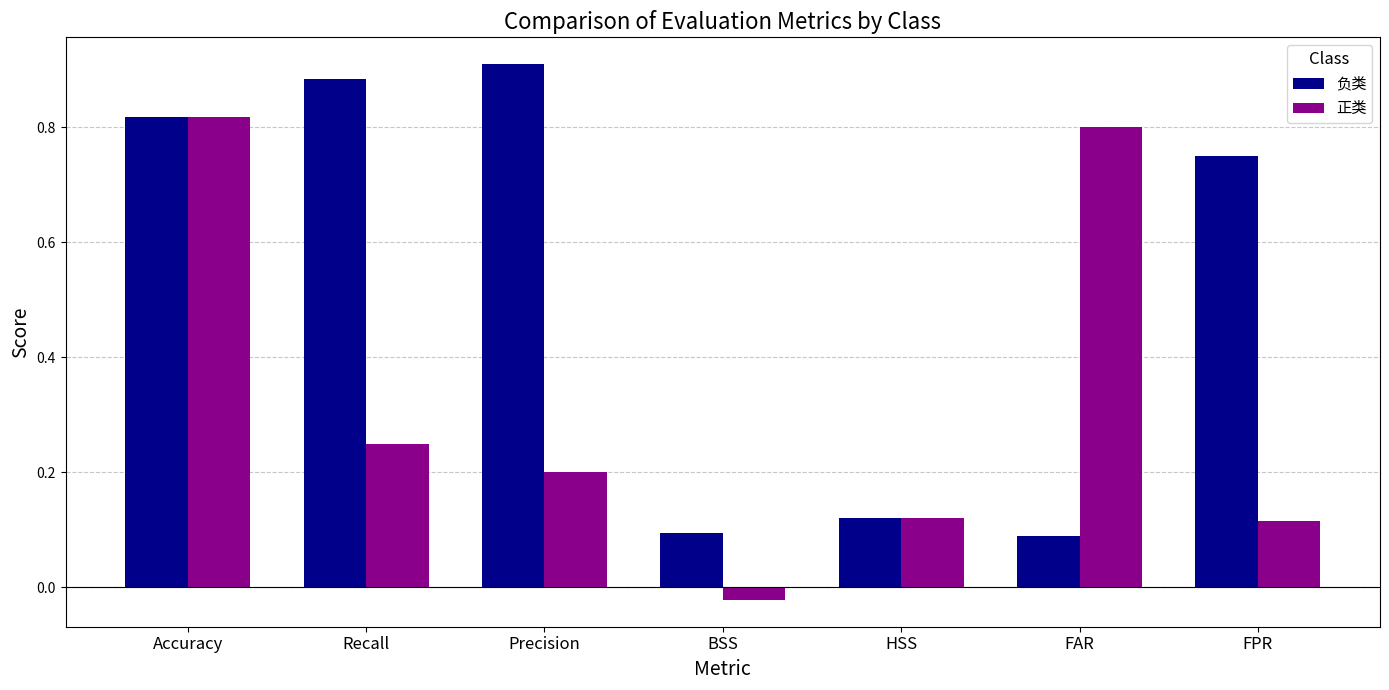

At which category is the sum across all series the highest?

Accuracy